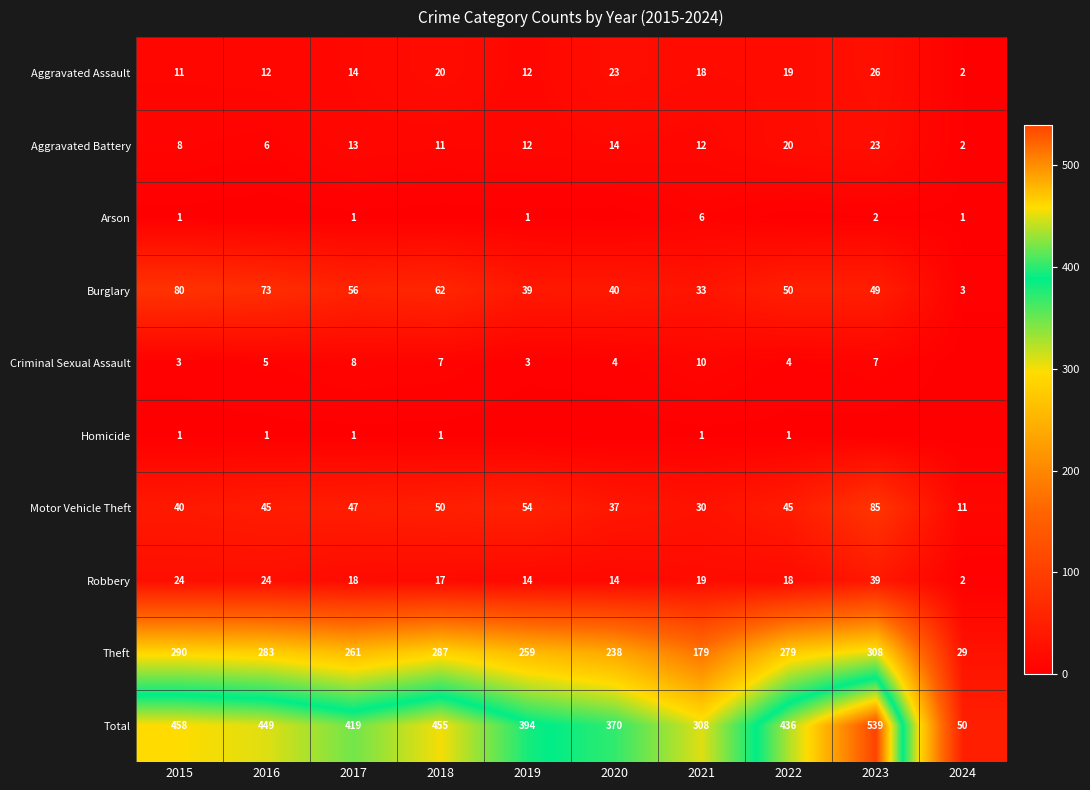

What is the total value across all series at 2021?

616